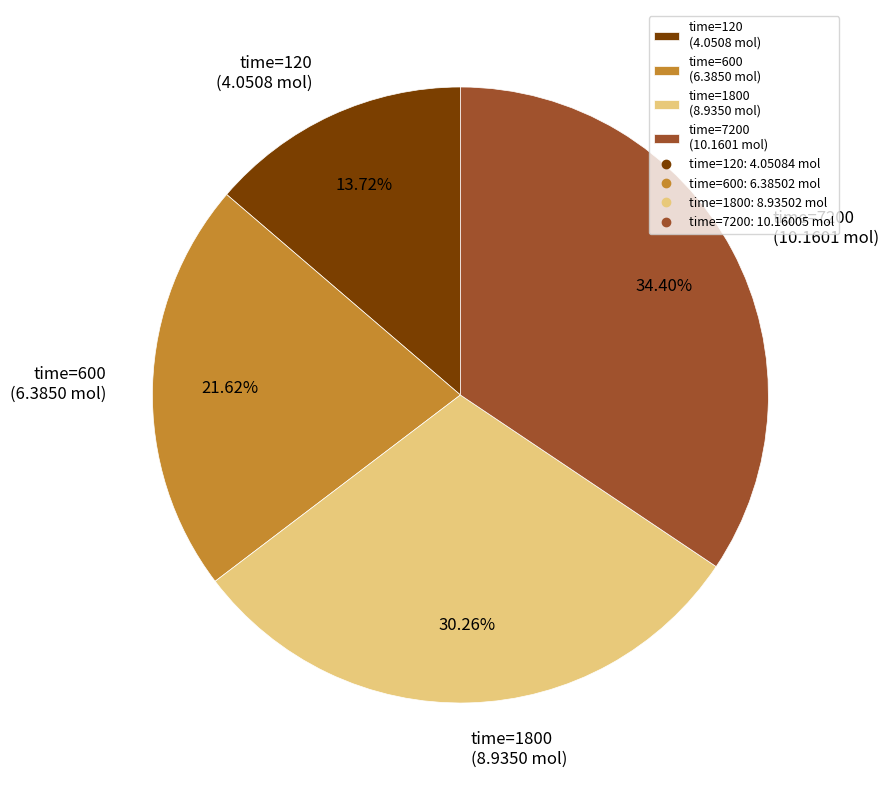

What is the ratio of the value at time=600 (6.3850 mol) to the value at time=120 (4.0508 mol)?

1.6